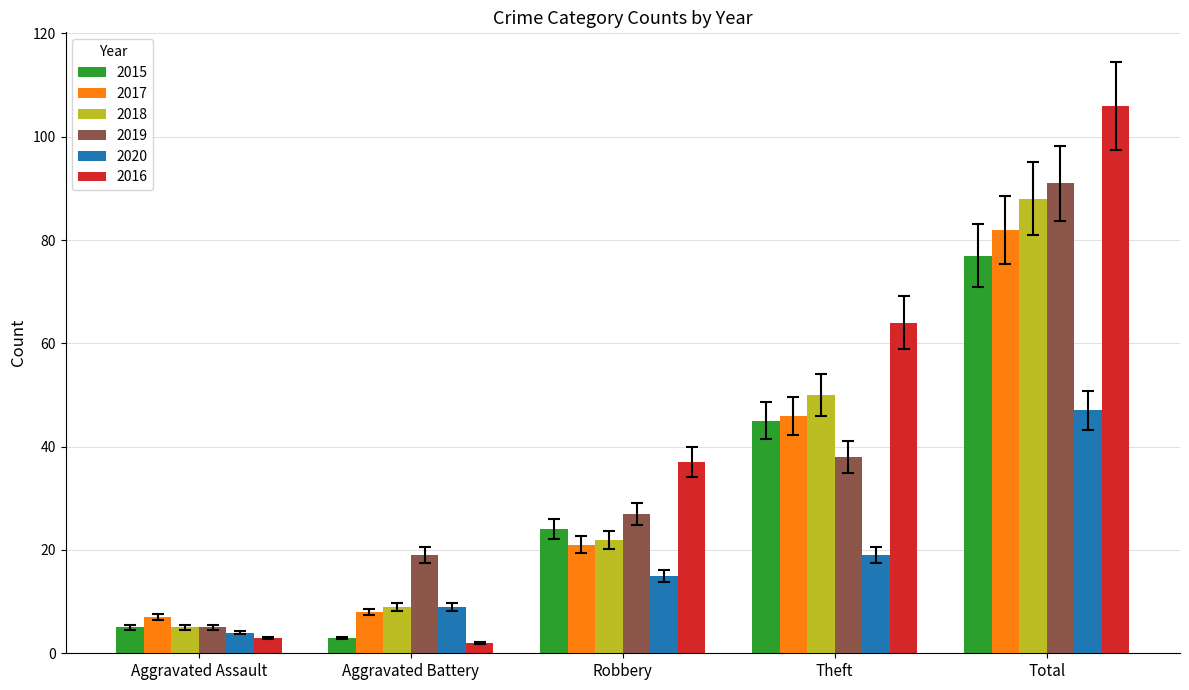

What are all the series names shown in the legend?

2015, 2017, 2018, 2019, 2020, 2016